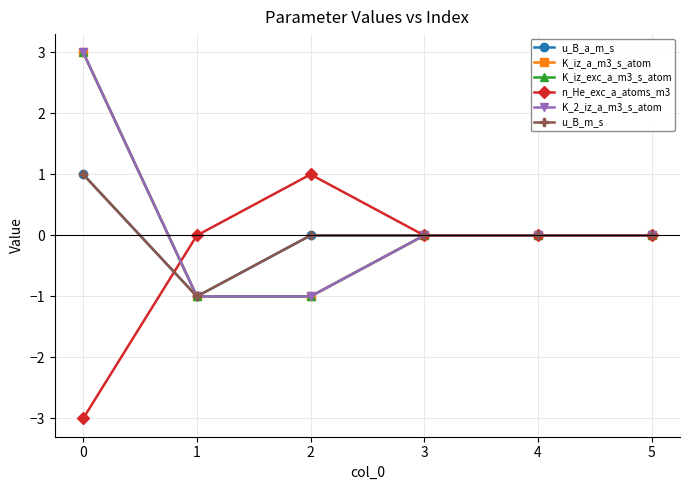

What is the sum of the u_B_m_s values at 1 and 4?

-1